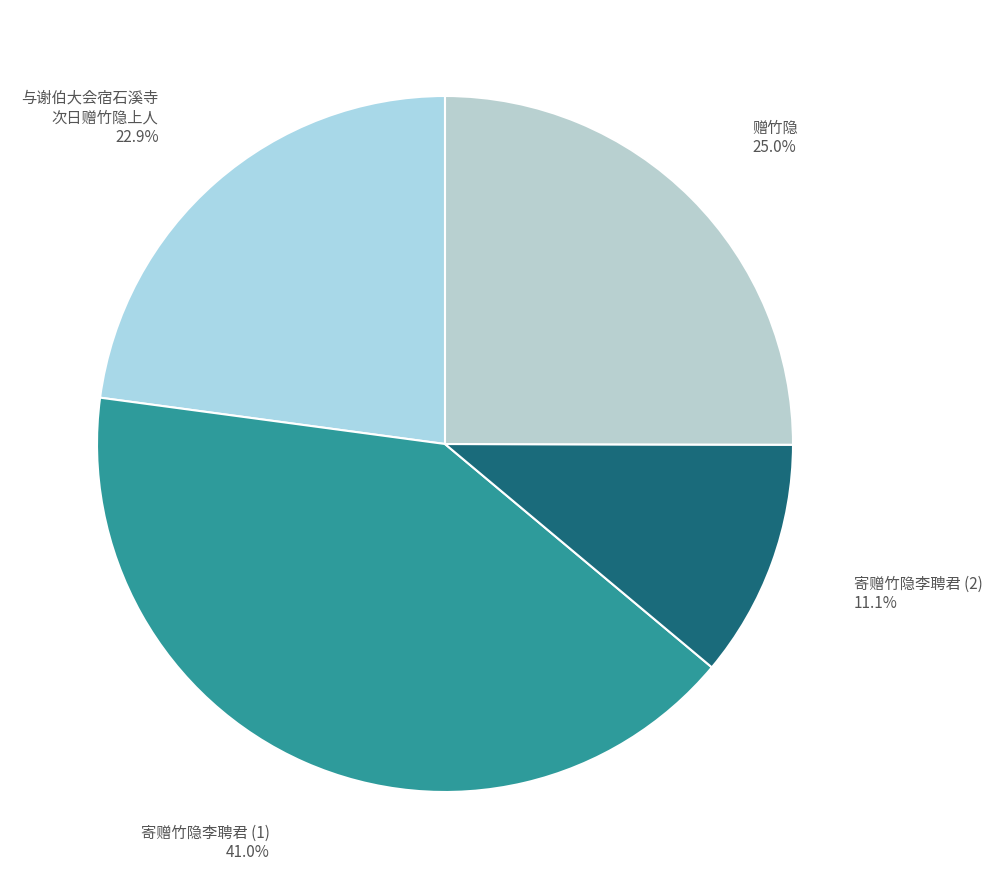

Is there any slice that represents more than half of the pie?

No